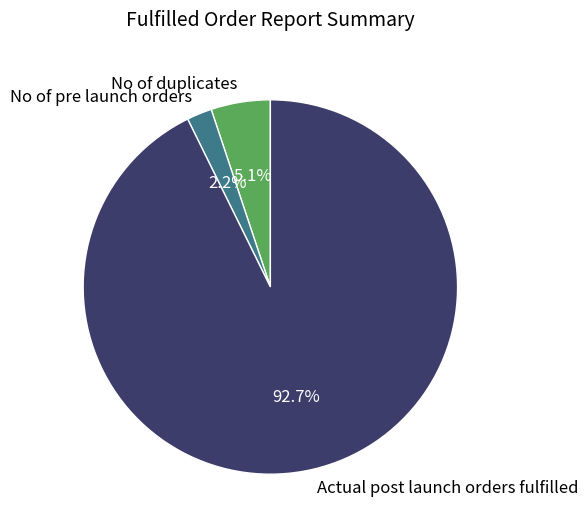

Rank the categories by value from lowest to highest.

No of pre launch orders, No of duplicates, Actual post launch orders fulfilled